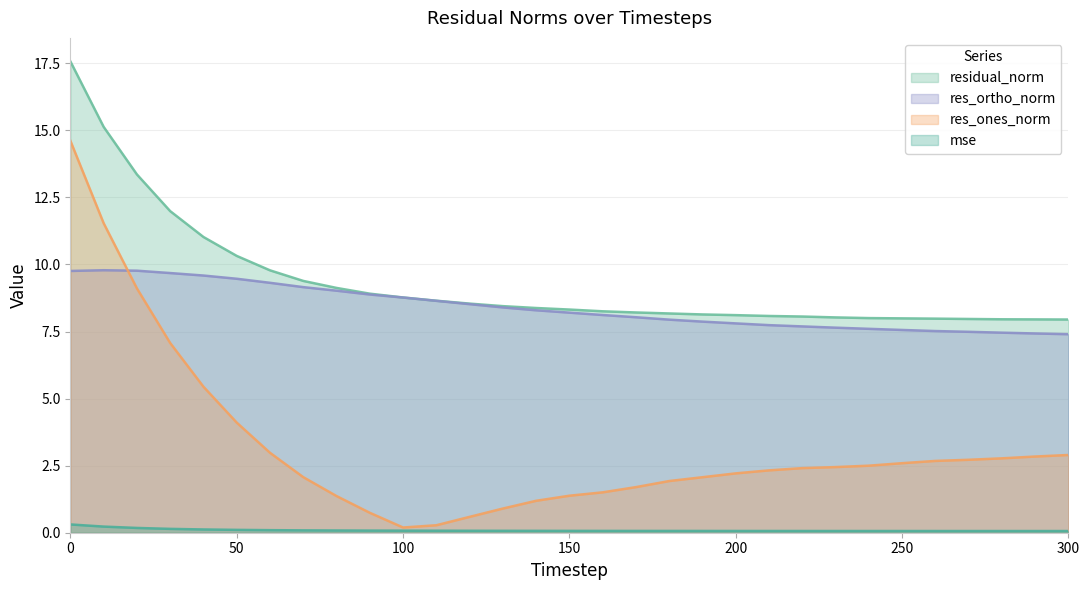

Does the chart display data point markers on the line(s)?

No